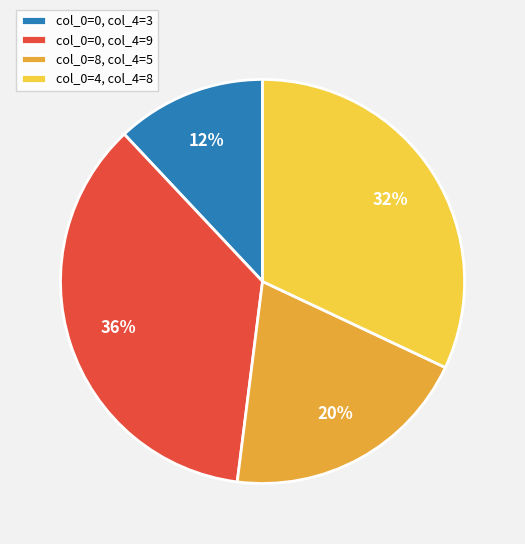

What is the ratio of the value at col_0=0, col_4=9 to the value at col_0=8, col_4=5?

1.8